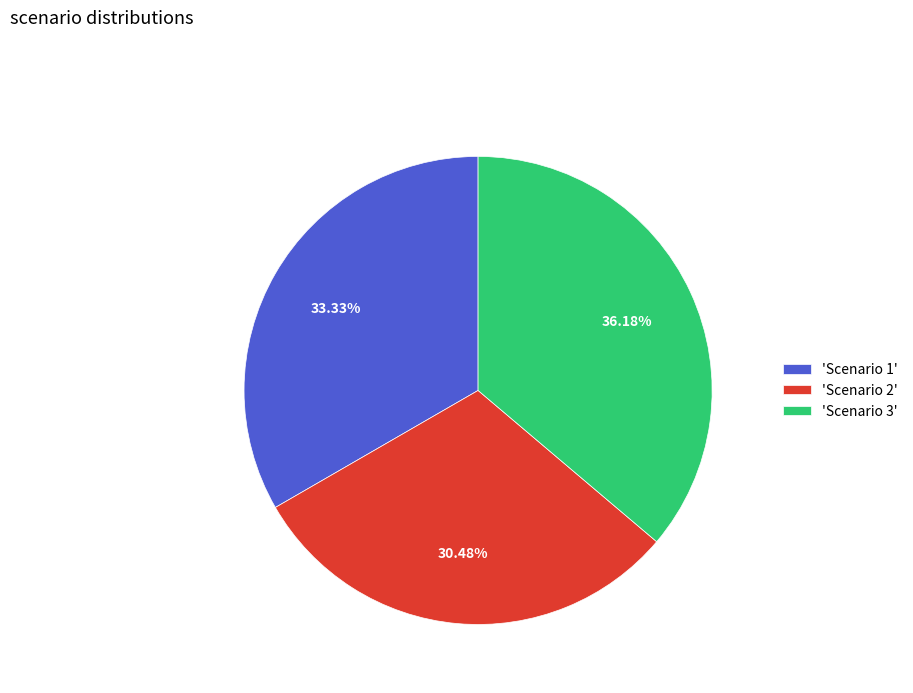

Does 'Scenario 1' represent more than half of the total?

No